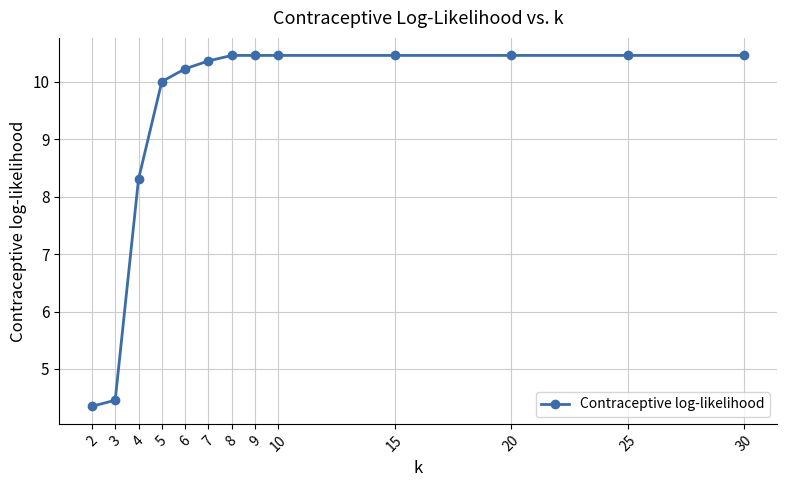

What is the value of the 5th point from the left?

10.2